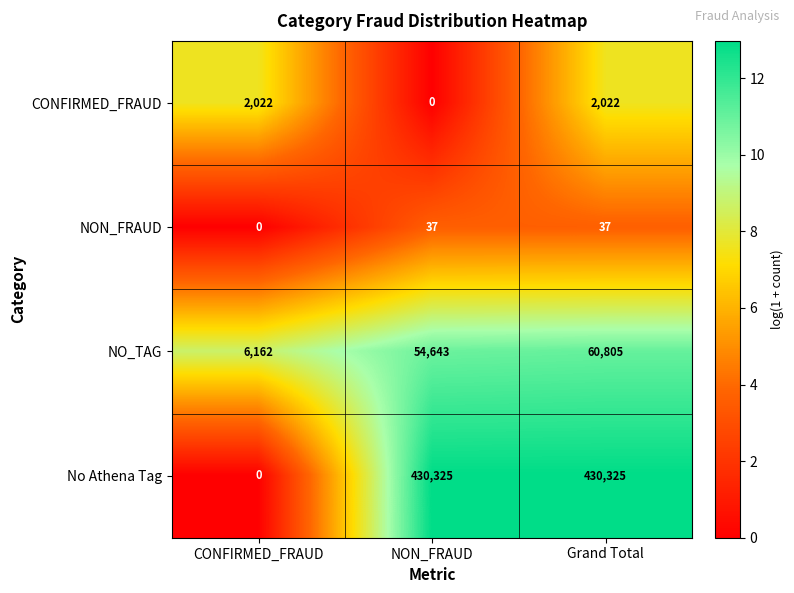

Reading right to left, list all the values displayed in this chart.

CONFIRMED_FRAUD: 2022	0	2022
NON_FRAUD: 37	37	0
NO_TAG: 60805	54643	6162
No Athena Tag: 430325	430325	0